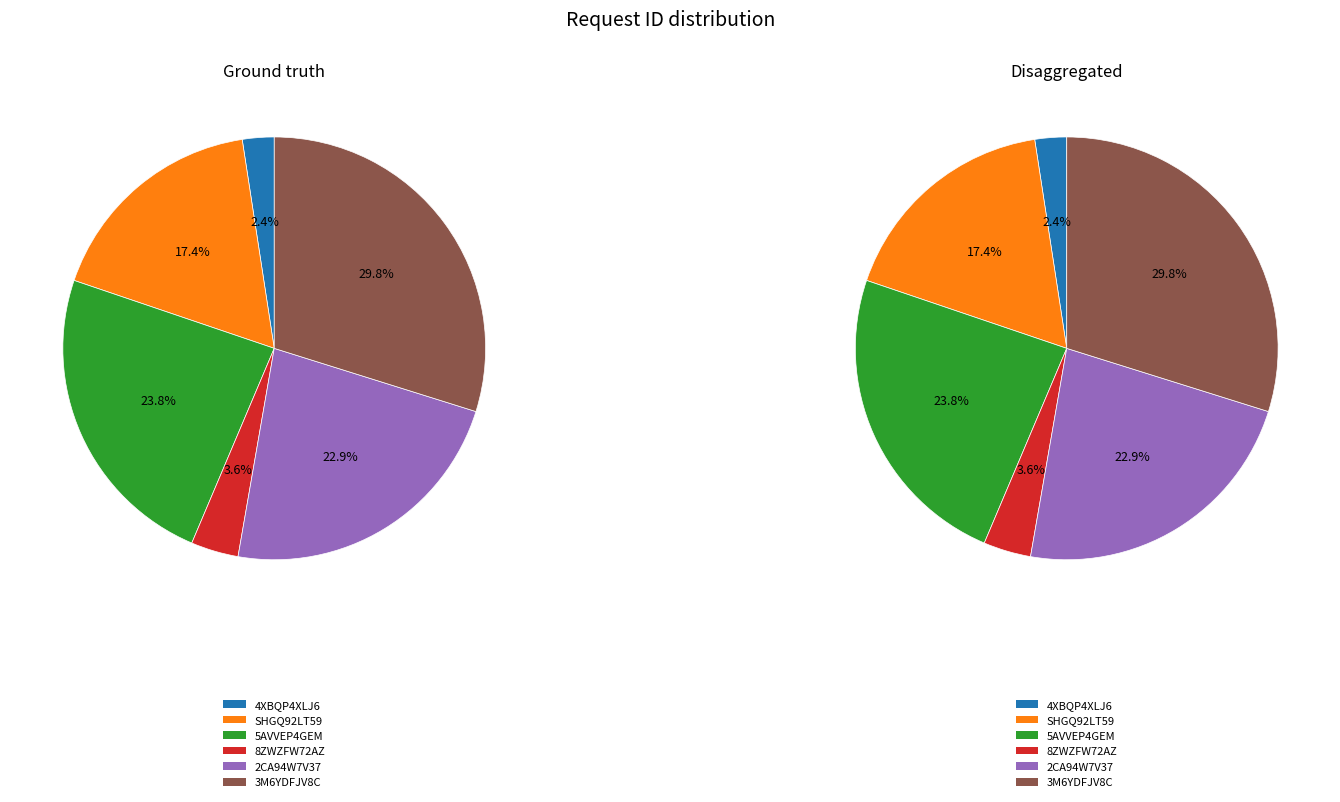

Is the sum of 8ZWZFW72AZ and 4XBQP4XLJ6 greater than half?

No